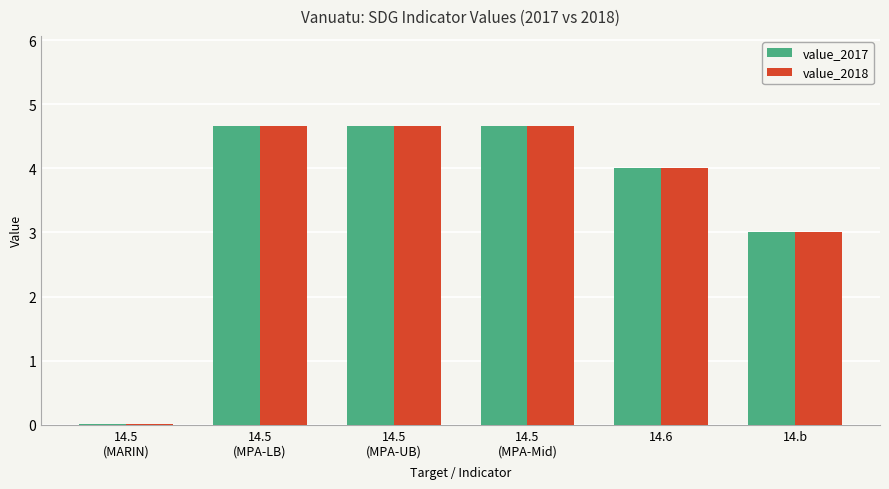

At which label is value_2017 closest to 2?

14.b